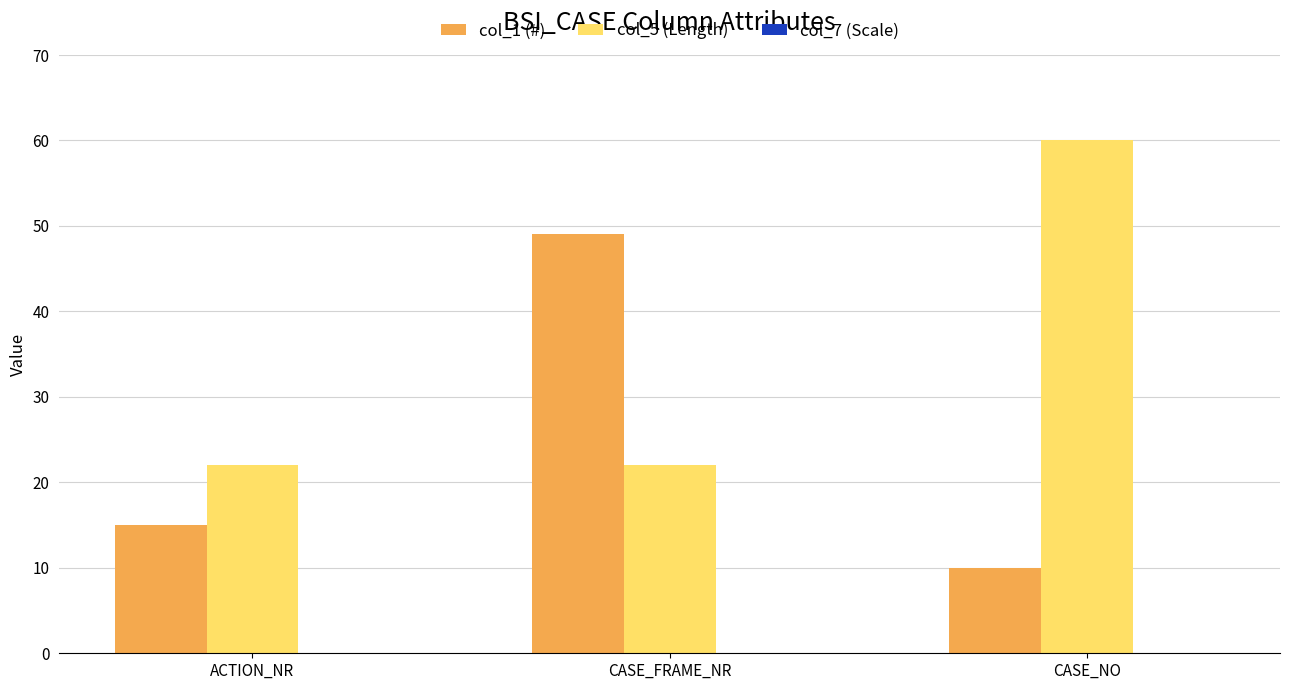

Where is col_1 (#) nearest to the value 29?

ACTION_NR